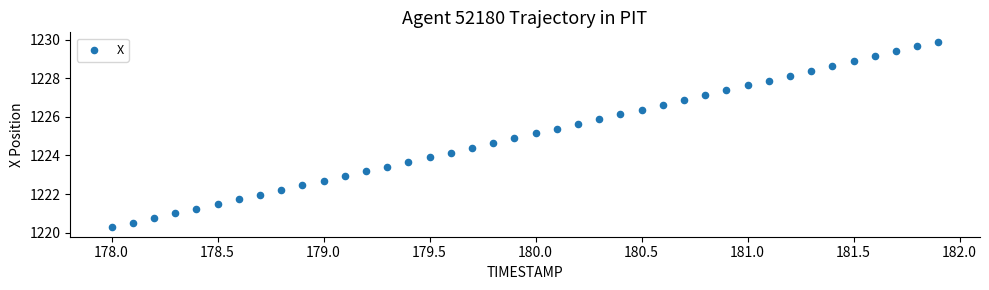

What is the range of Y values (max minus min)?

9.6